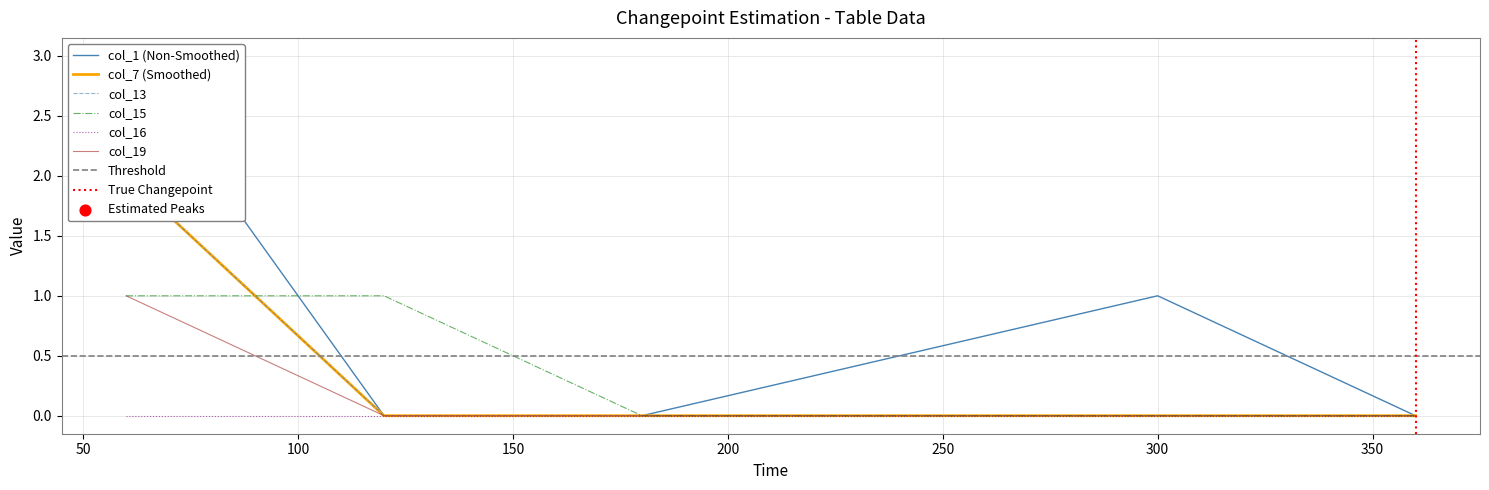

Which series contains the lowest Y value?

col_1